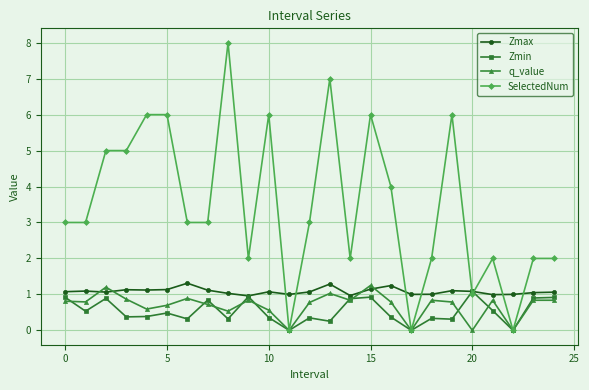

What is the sum of all SelectedNum values?

87.0